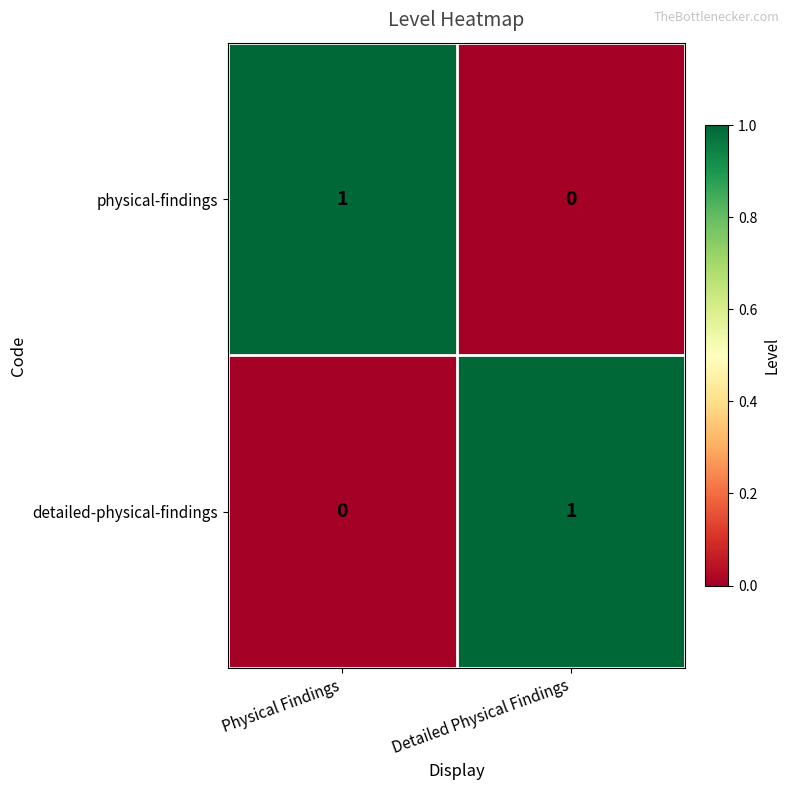

What is the difference between the highest and lowest values at Physical Findings?

1